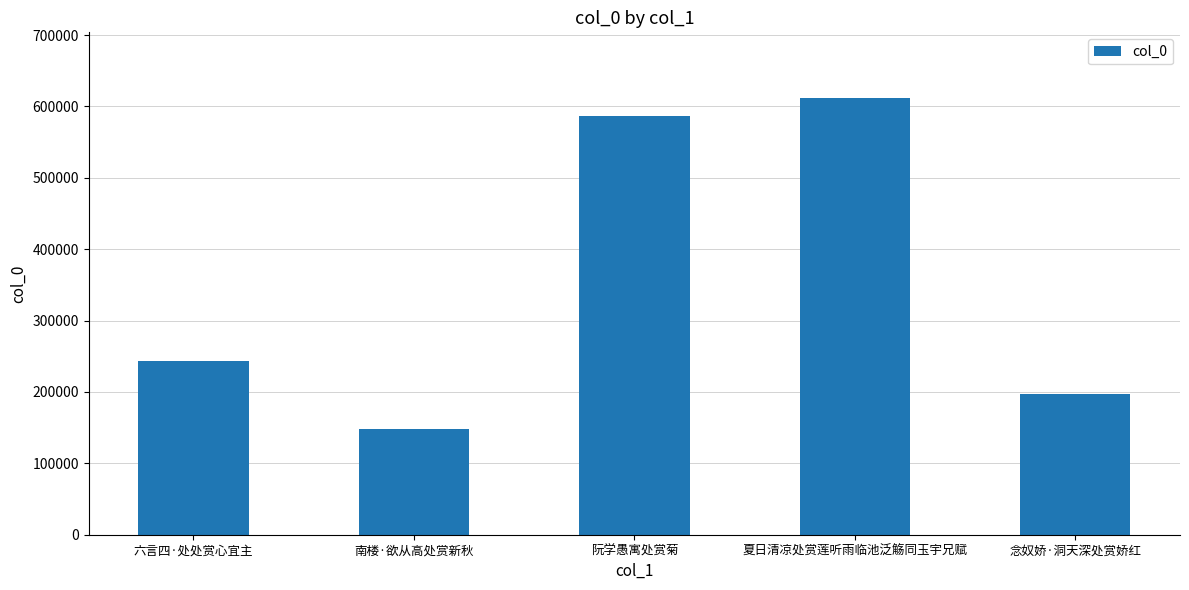

List the labels in order of value, smallest first.

南楼·欲从高处赏新秋, 念奴娇·洞天深处赏娇红, 六言四·处处赏心宜主, 阮学愚寓处赏菊, 夏日清凉处赏莲听雨临池泛觞同玉宇兄赋